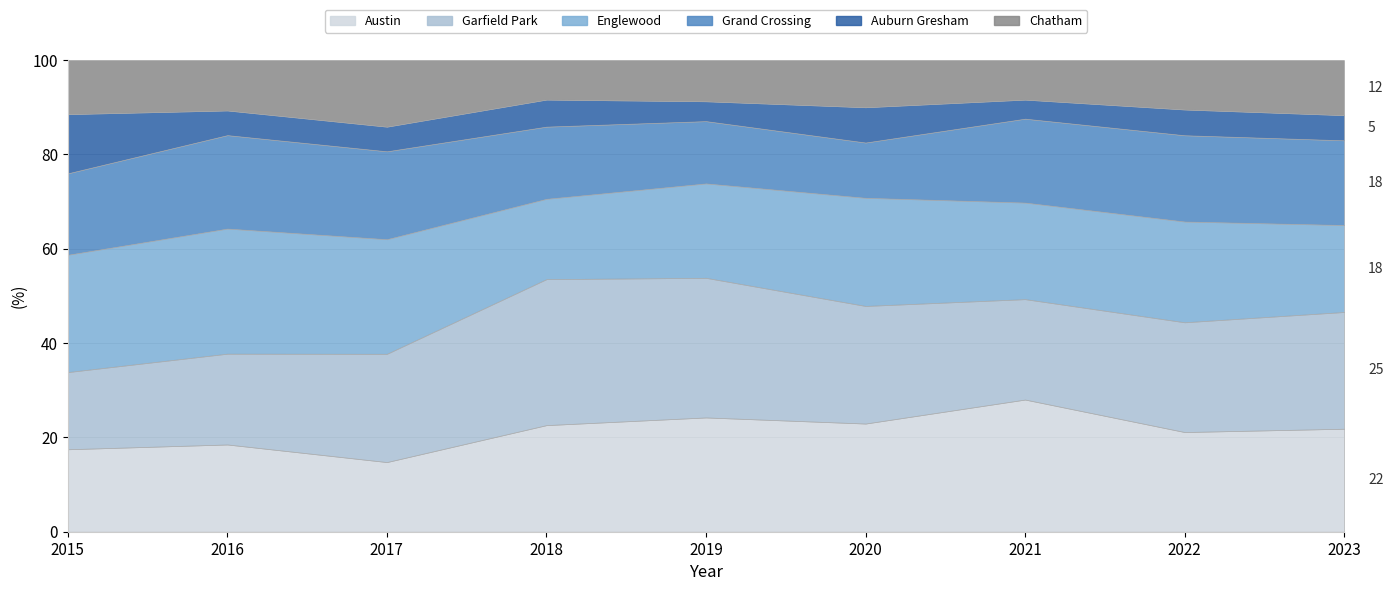

How many intersections are there between Grand Crossing and Austin?

2